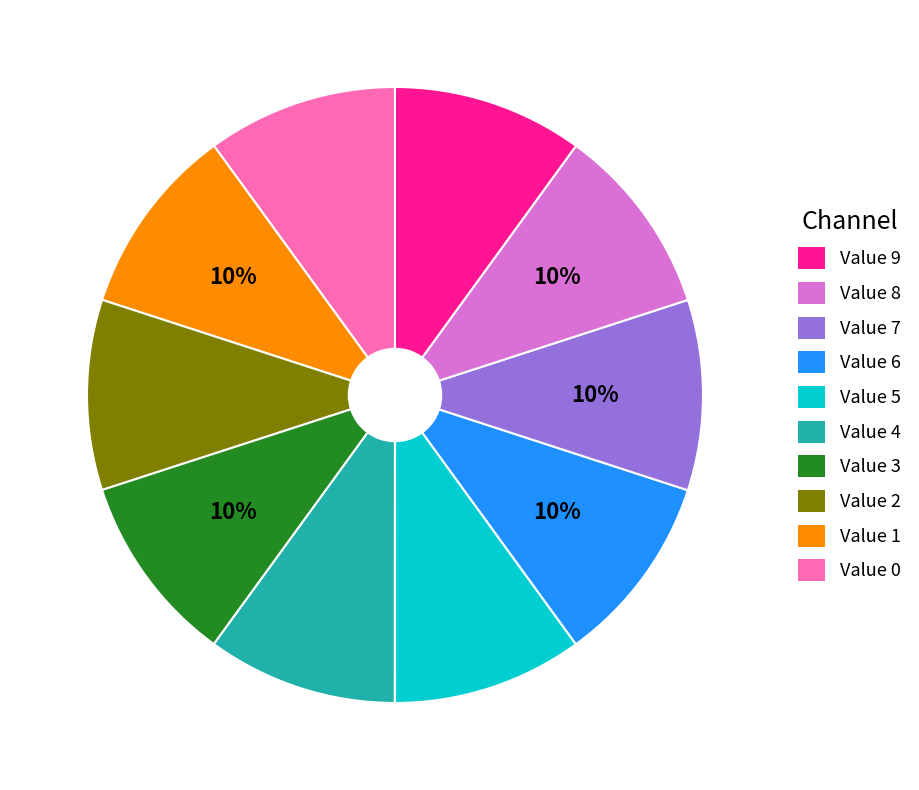

Does any single category account for the majority?

No